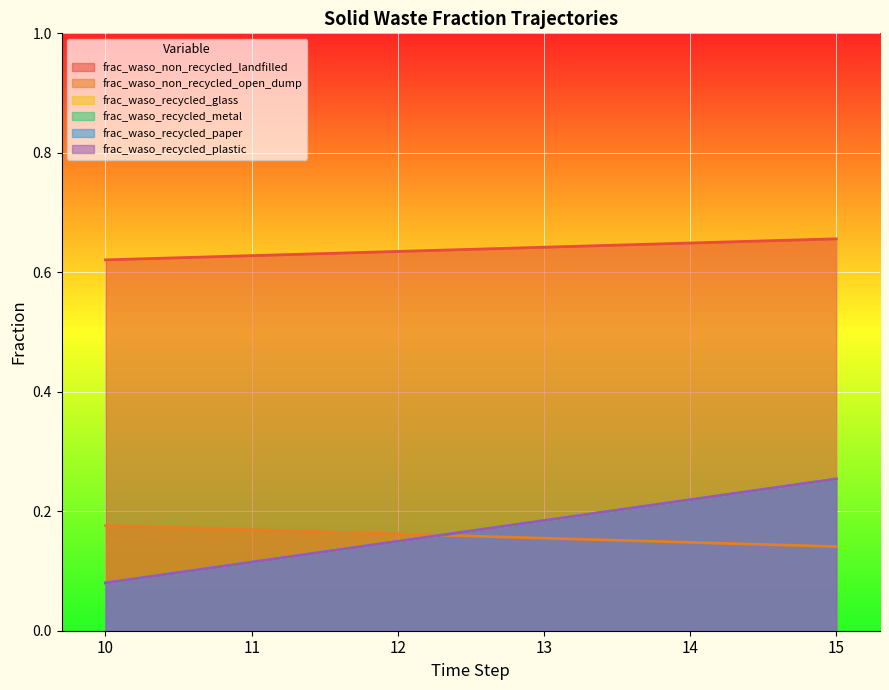

Between 10 and 13, which series saw the biggest shift?

frac_waso_recycled_glass